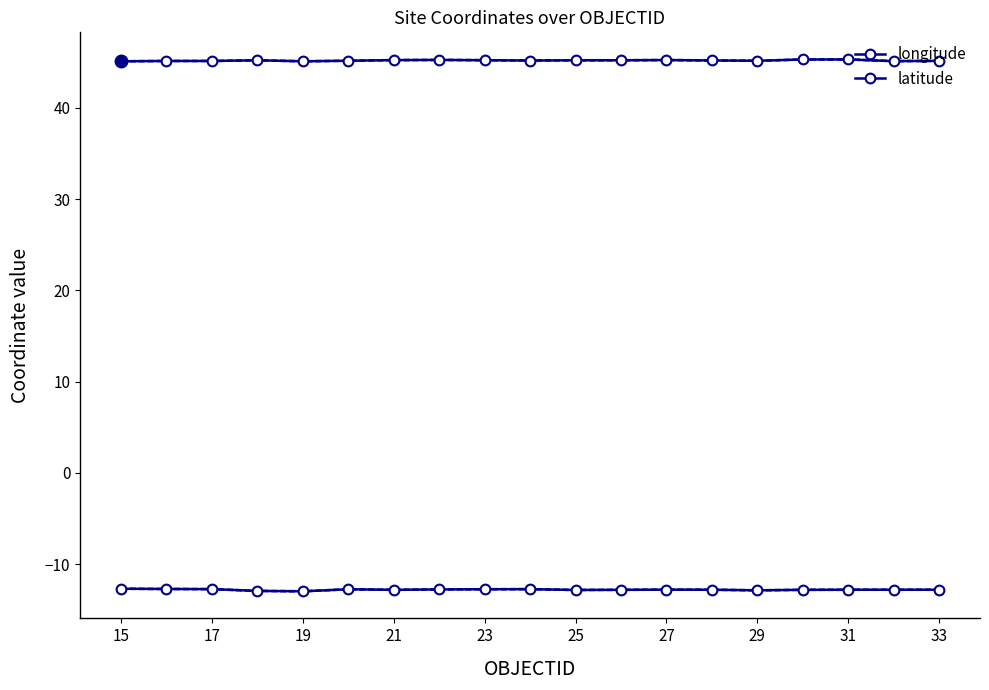

Which series has the widest spread of values?

latitude